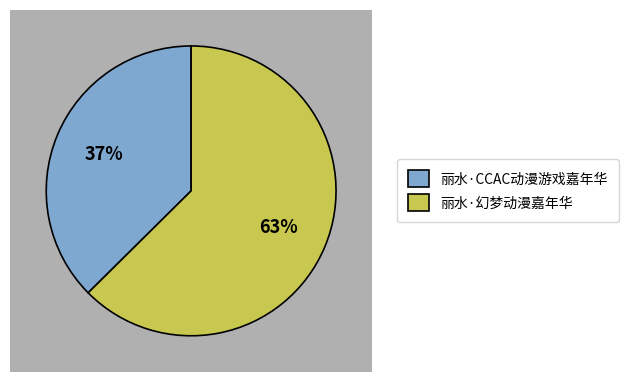

Rank the categories by value from highest to lowest.

丽水·幻梦动漫嘉年华, 丽水·CCAC动漫游戏嘉年华